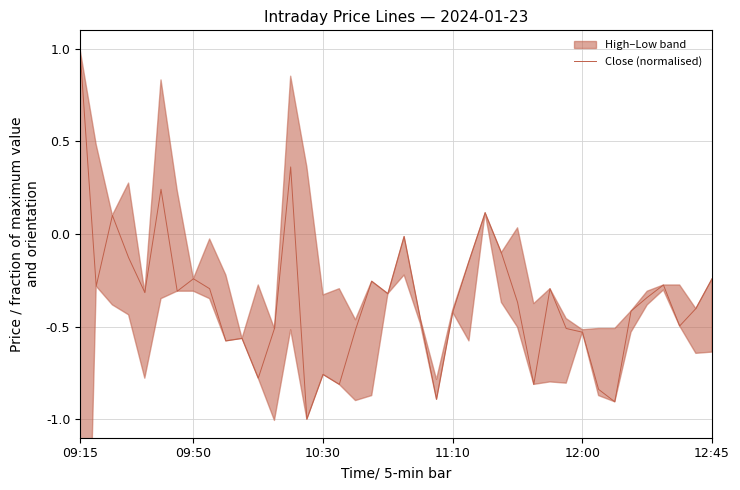

Count the number of values greater than 0.

5